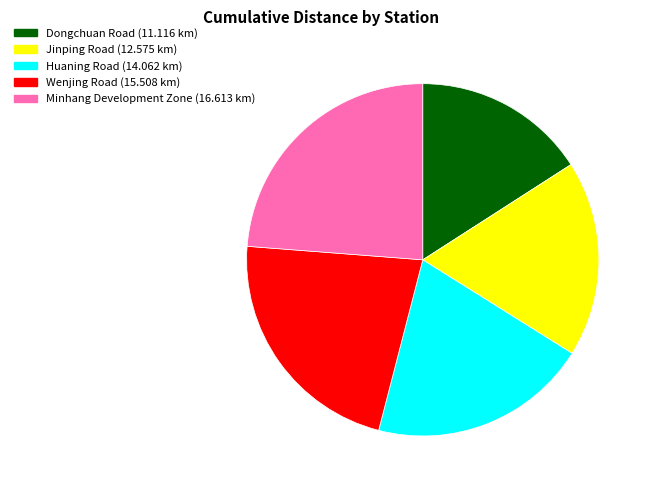

What is the ratio of the value at Huaning Road to the value at Wenjing Road?

0.9